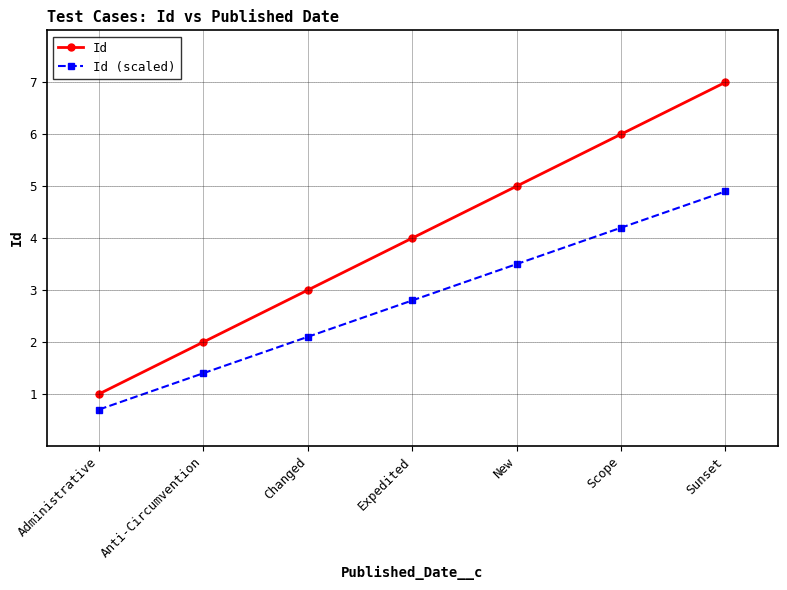

Count the number of data series in this chart.

2